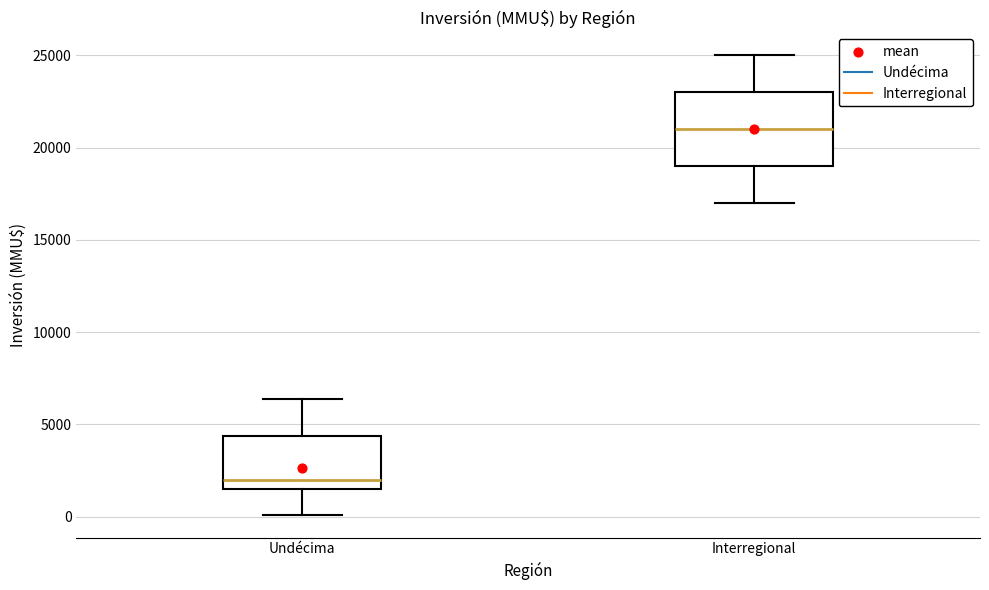

Which box has the lowest median line?

Undécima